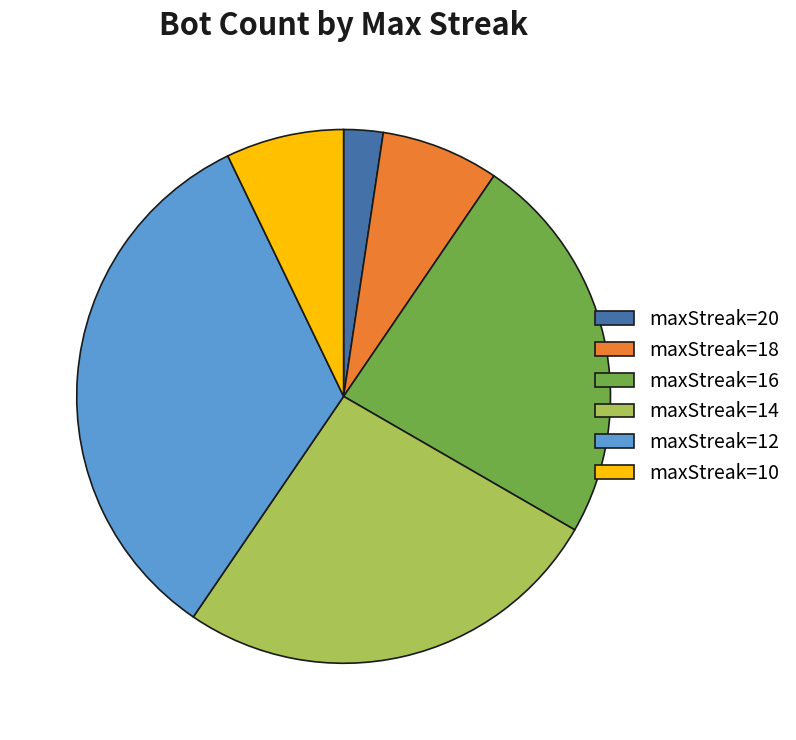

Is the sum of maxStreak=10 and maxStreak=12 greater than half?

No